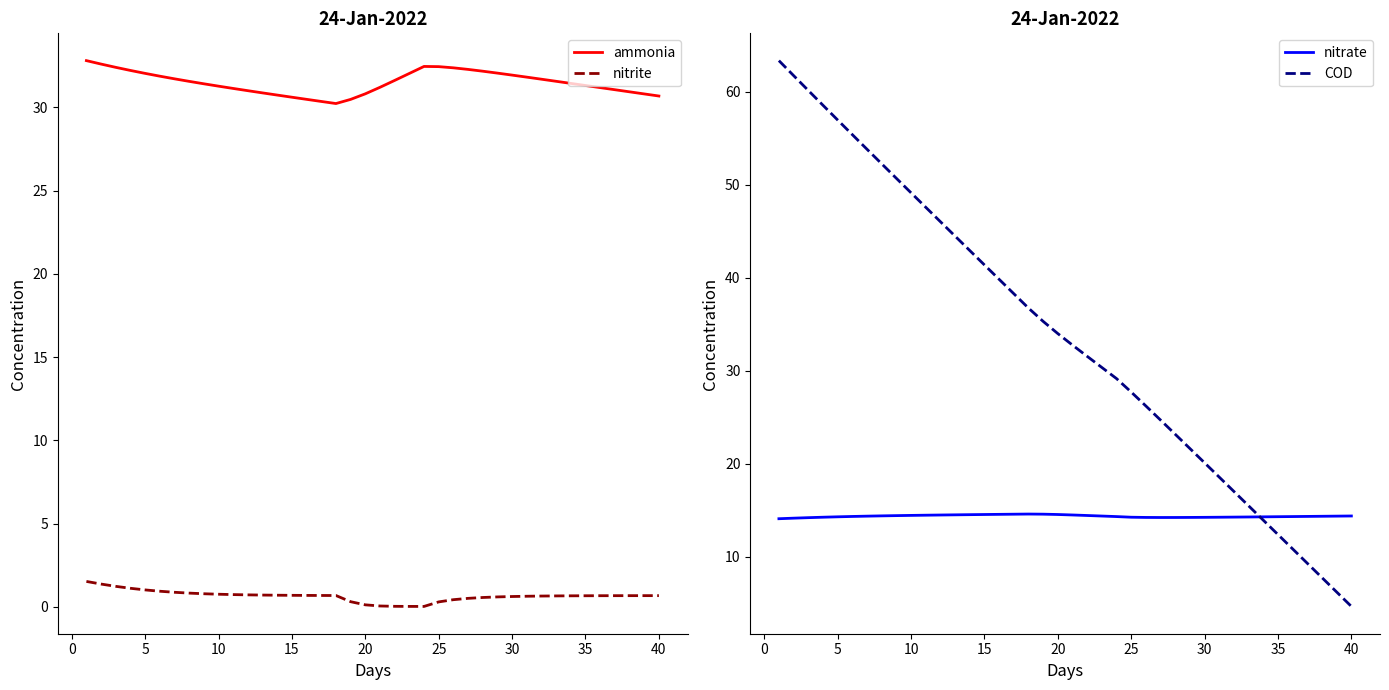

True or false: COD has more than 1 interior local peaks.

False